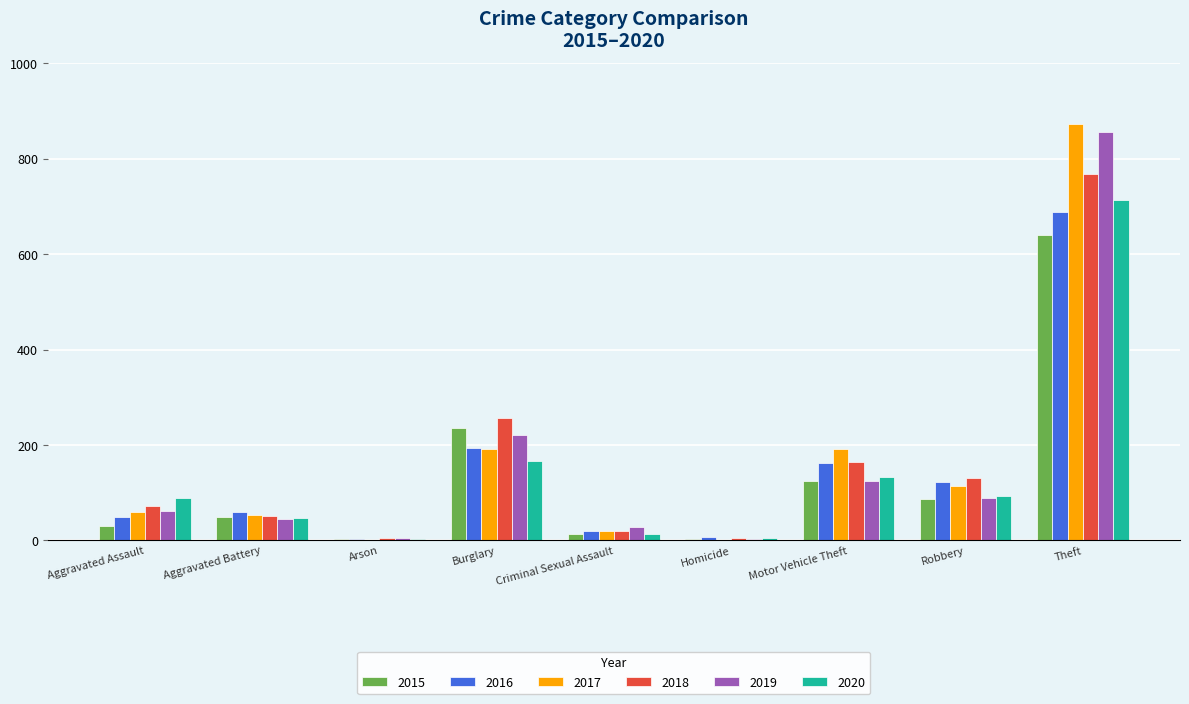

True or false: 2015 has a value of 135 at Robbery.

False